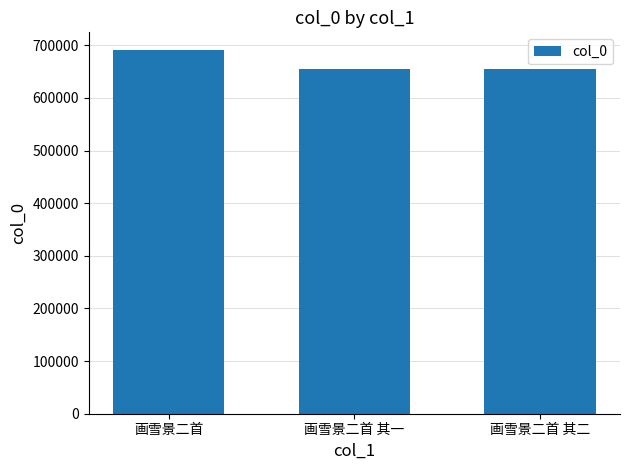

How many bars are there in total?

3